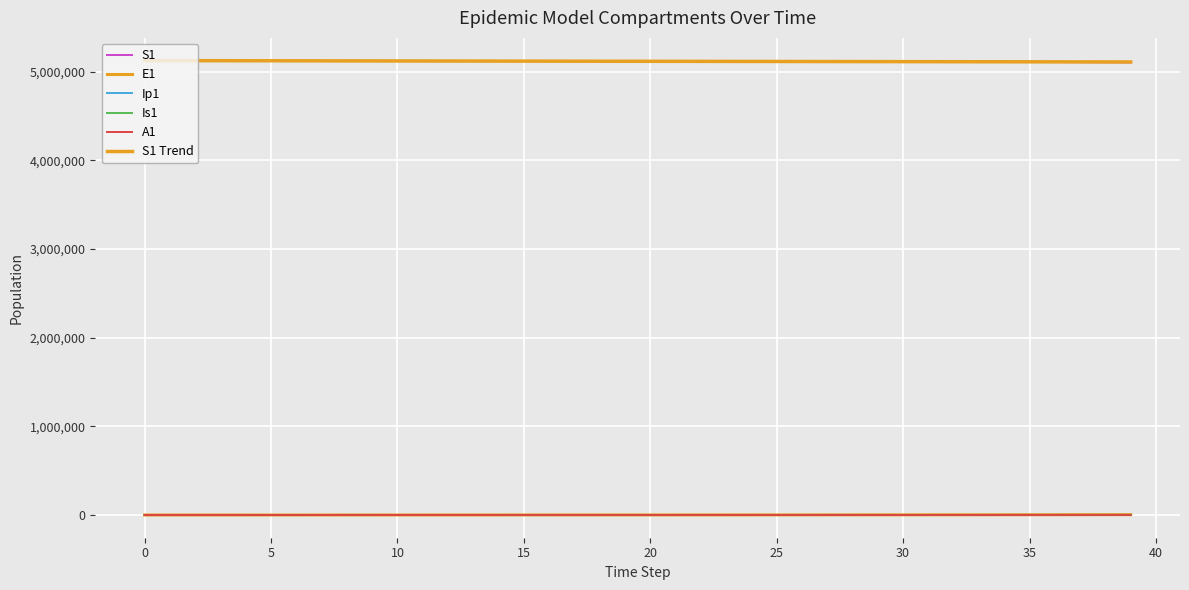

How many lines are shown in the chart?

6